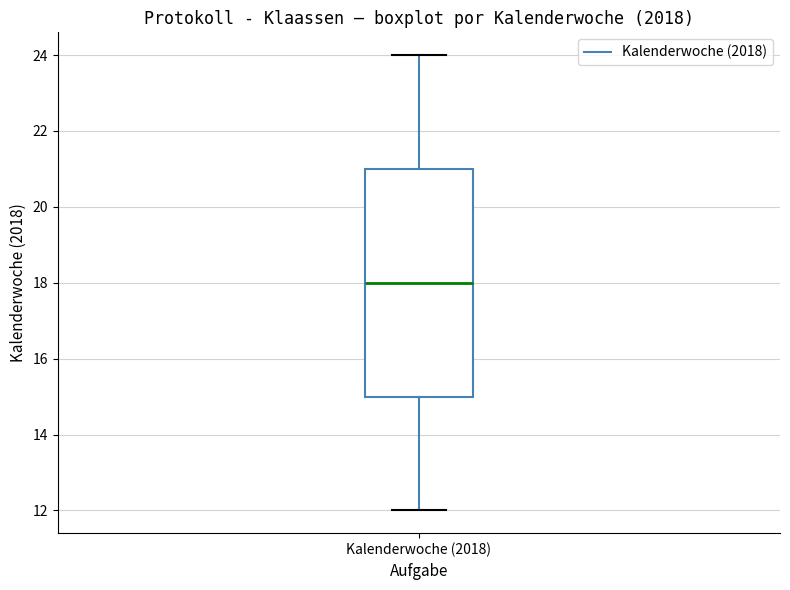

Read this box plot against the y-axis: the position of the median line, the range covered by the box, and the ends of both whiskers. The values are not printed on the chart, so give them approximately, as read against the axis.

median 18, box 15 to 21, whiskers 12 to 24